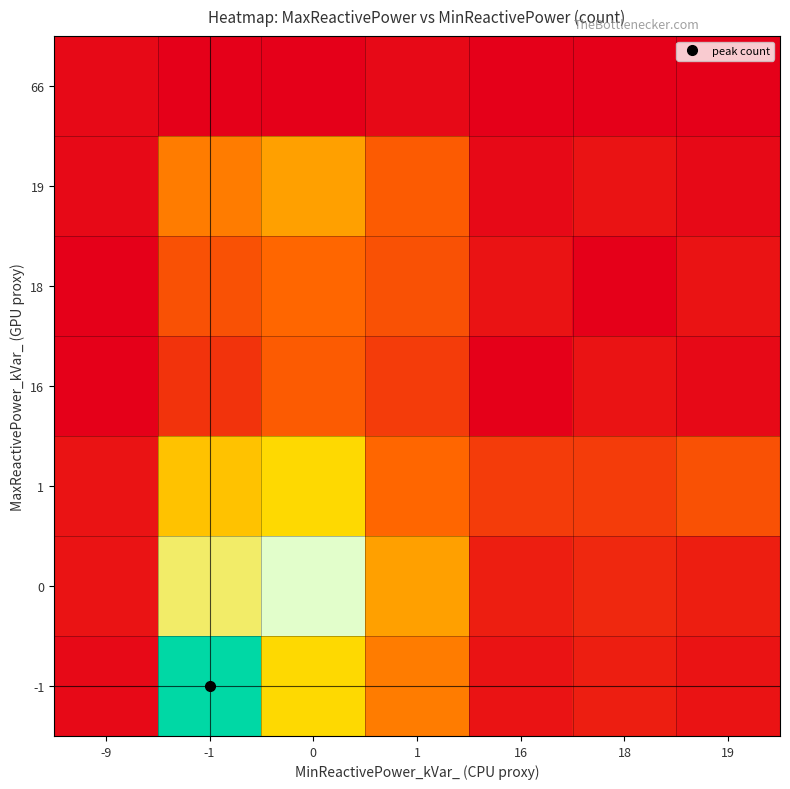

At which category does the chart reach its peak across all series?

-1